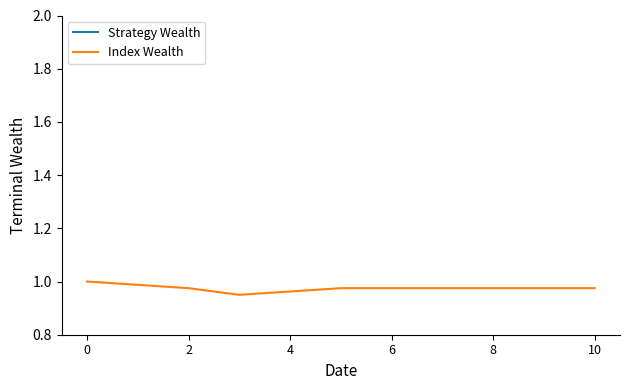

True or false: Strategy Wealth and Index Wealth cross at least once.

False